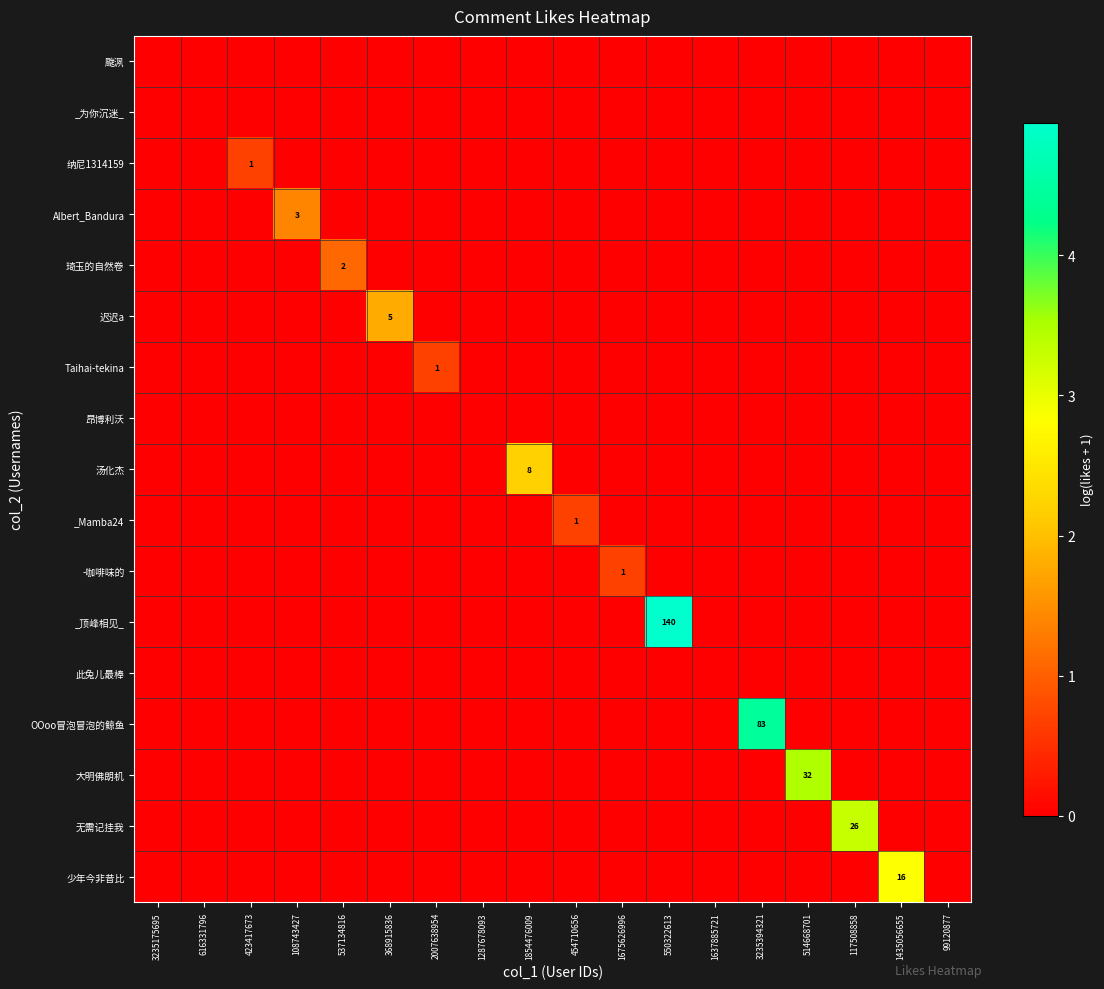

At how many categories does at least one series exceed 2?

6